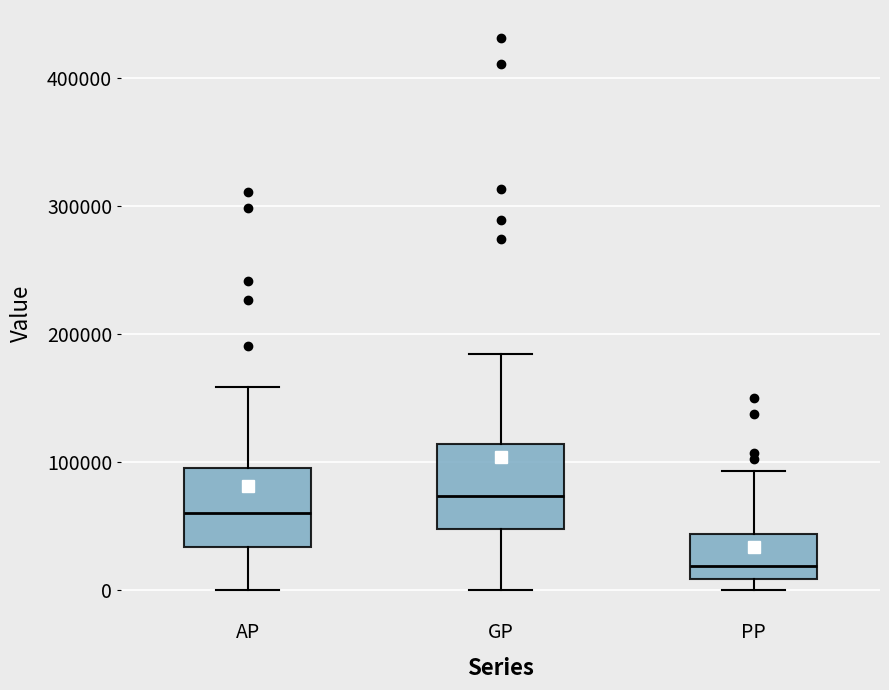

Where does the upper whisker of the box for PP end on the y-axis? The values are not printed on the chart, so give them approximately, as read against the axis.

90000